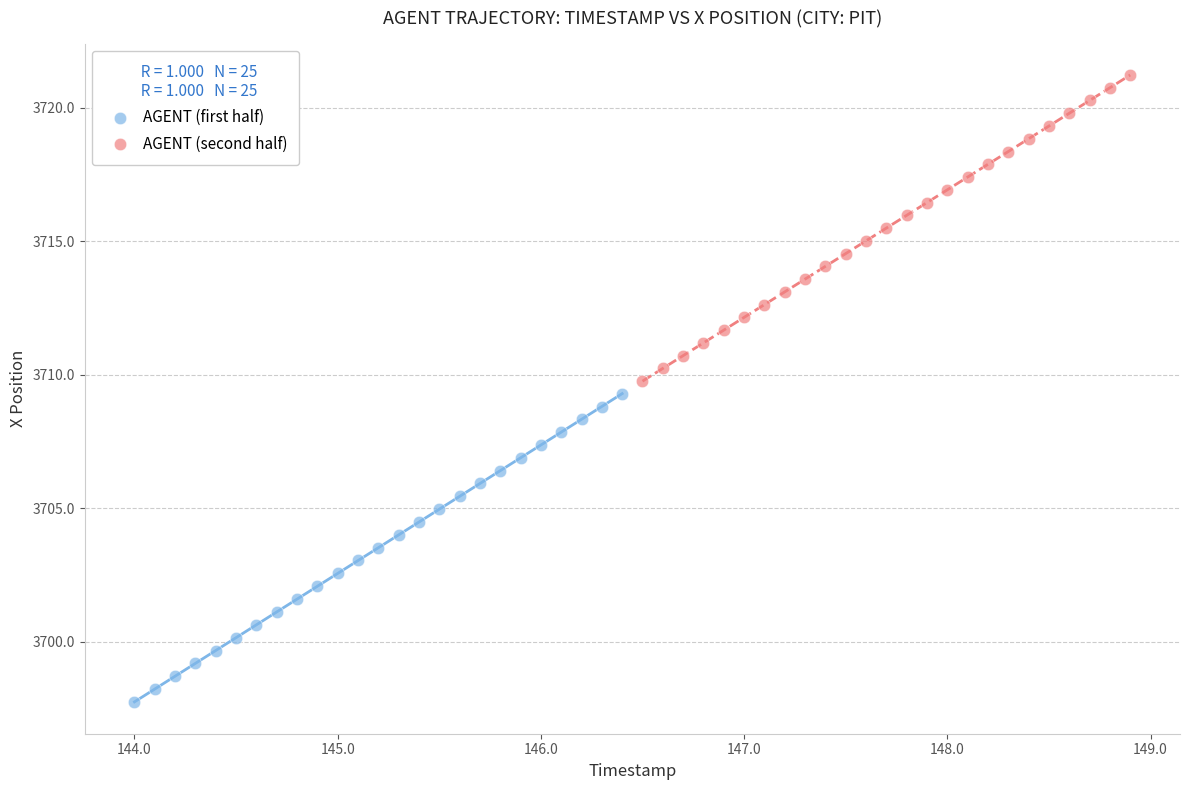

Which series contains the highest Y value?

AGENT (second half)